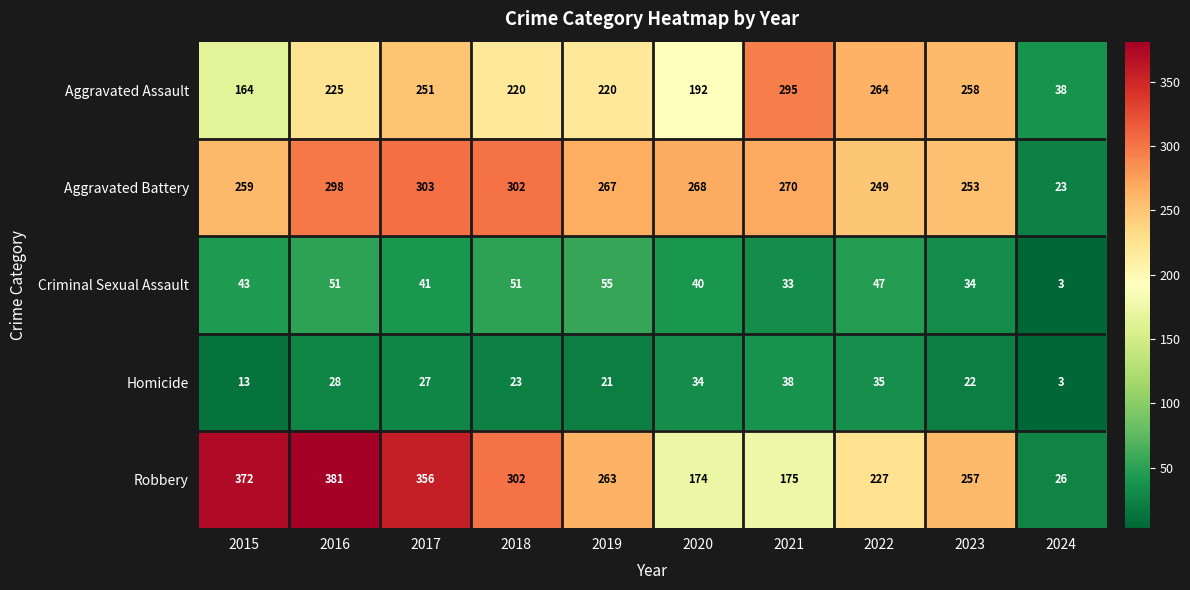

The value of Aggravated Battery at 2015 is 159. True or false?

False